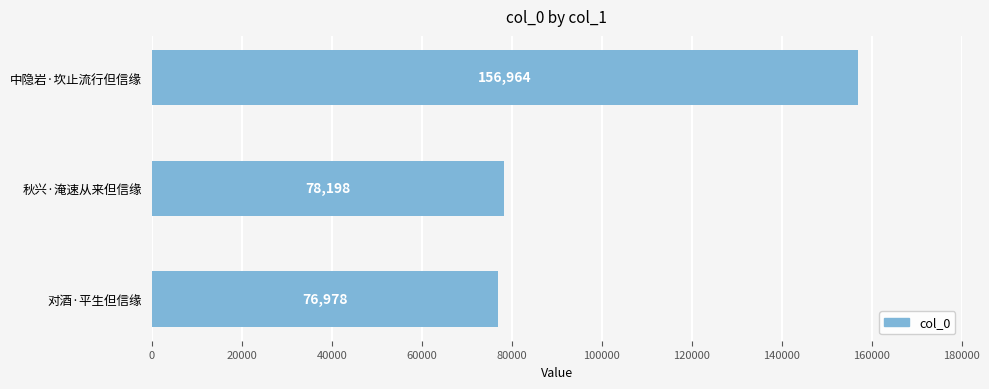

What is the difference between the maximum and minimum values?

79986